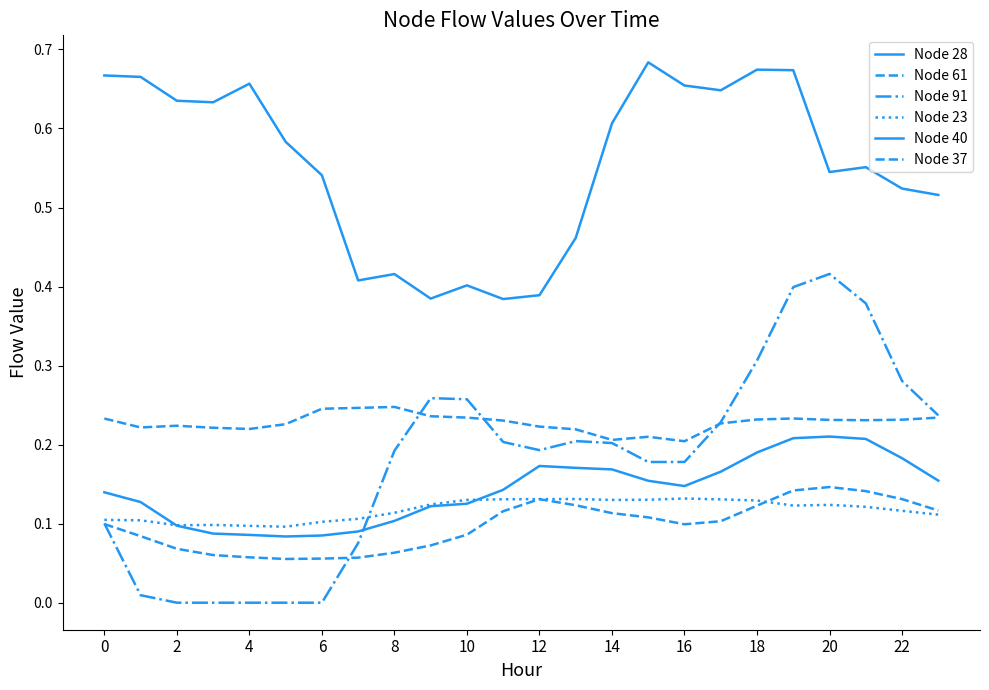

What is the minimum value for Node 40?

0.1